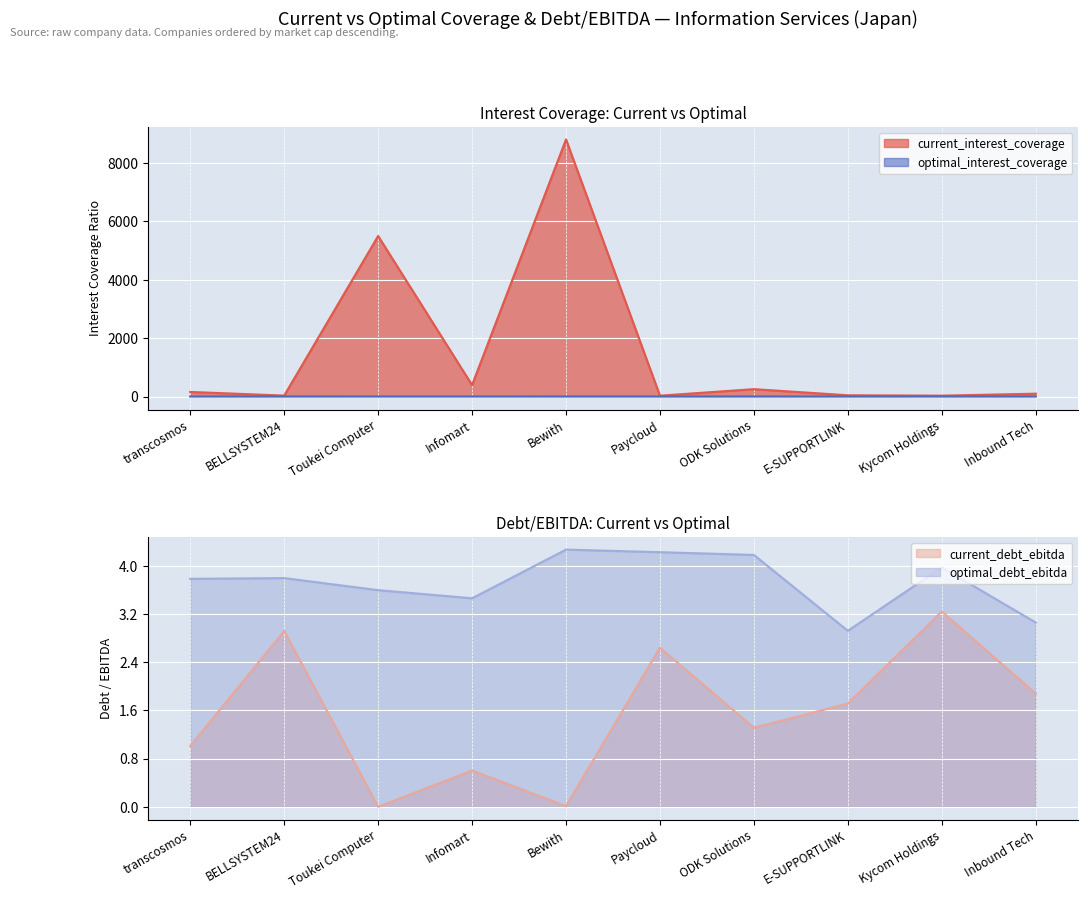

Reading left to right, list all the values displayed in this chart.

current_interest_coverage: transcosmos=159.3	BELLSYSTEM24=34.2	Toukei Computer=5500.0	Infomart=394.9	Bewith=8808.0	Paycloud=31.1	ODK Solutions=254.6	E-SUPPORTLINK=45.3	Kycom Holdings=32.0	Inbound Tech=99.6
optimal_interest_coverage: transcosmos=4.5	BELLSYSTEM24=4.0	Toukei Computer=4.6	Infomart=4.7	Bewith=4.0	Paycloud=4.0	ODK Solutions=4.0	E-SUPPORTLINK=4.1	Kycom Holdings=4.5	Inbound Tech=4.5
current_debt_ebitda: transcosmos=1.0	BELLSYSTEM24=2.9	Toukei Computer=0.0	Infomart=0.6	Bewith=0.0	Paycloud=2.6	ODK Solutions=1.3	E-SUPPORTLINK=1.7	Kycom Holdings=3.2	Inbound Tech=1.9
optimal_debt_ebitda: transcosmos=3.8	BELLSYSTEM24=3.8	Toukei Computer=3.6	Infomart=3.5	Bewith=4.3	Paycloud=4.2	ODK Solutions=4.2	E-SUPPORTLINK=2.9	Kycom Holdings=4.0	Inbound Tech=3.1